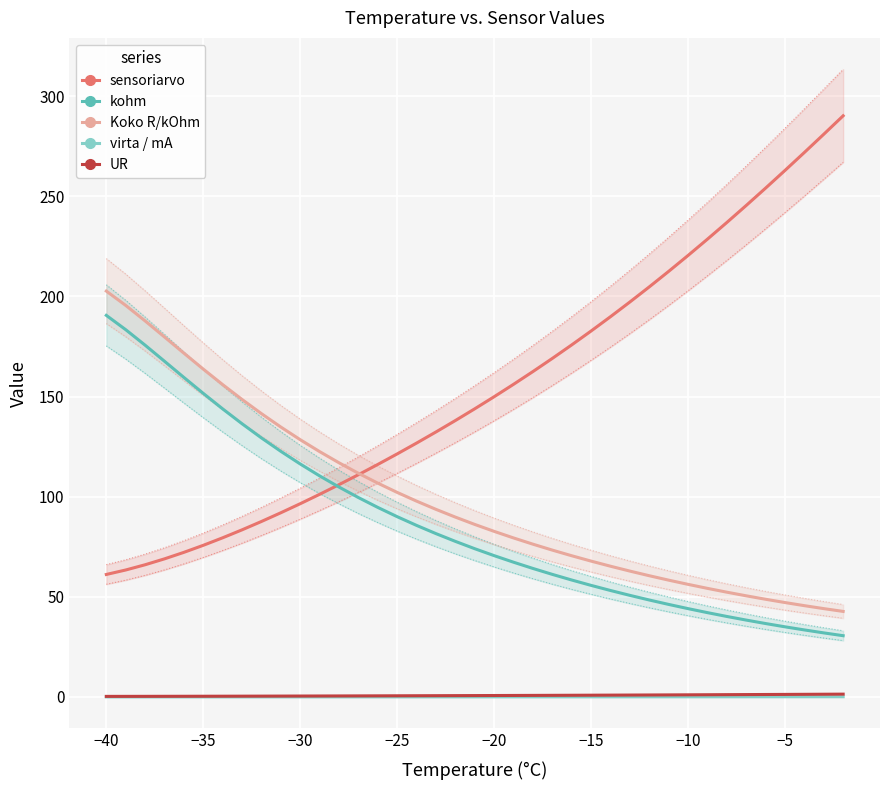

True or false: virta / mA has a value of 0.1 at −20.

True